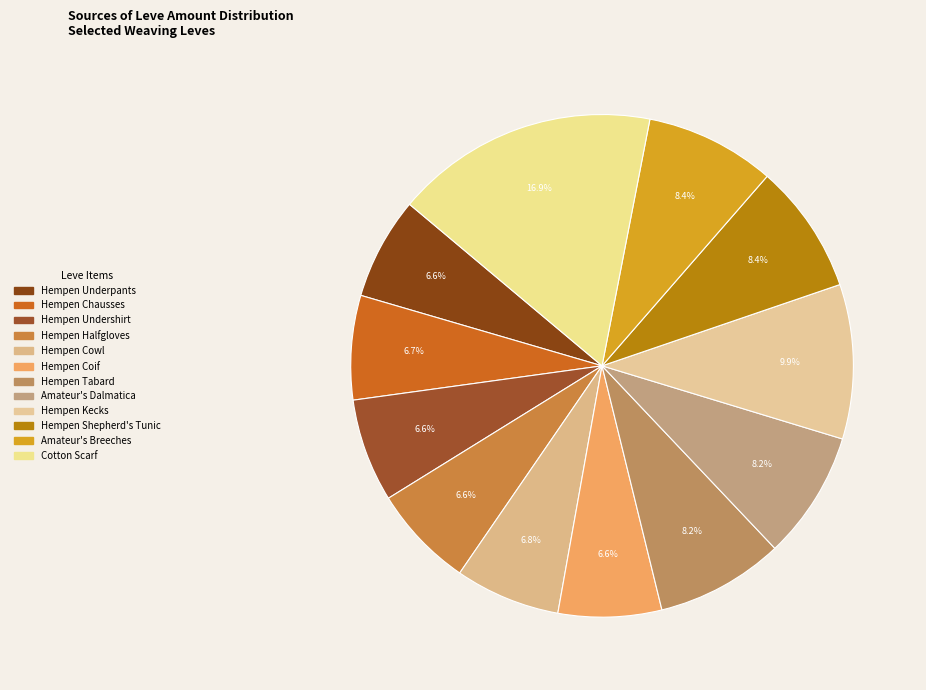

What percentage is the Hempen Chausses slice, to the nearest percent?

7%